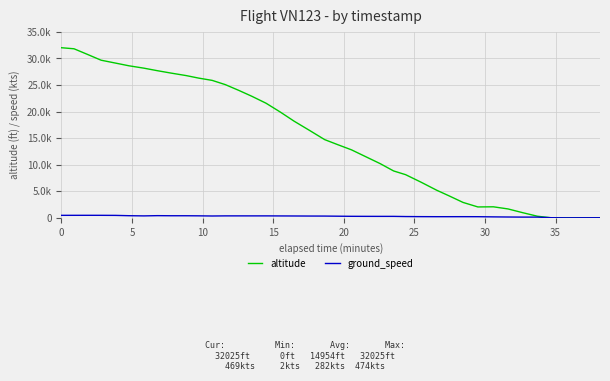

Which series has the largest total across all categories?

altitude